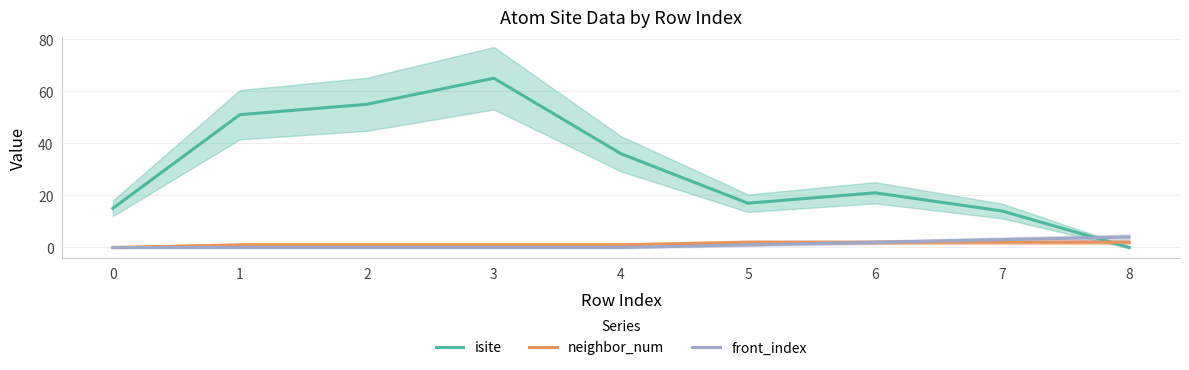

What is the value of the isite point at the 4th from the left?

65